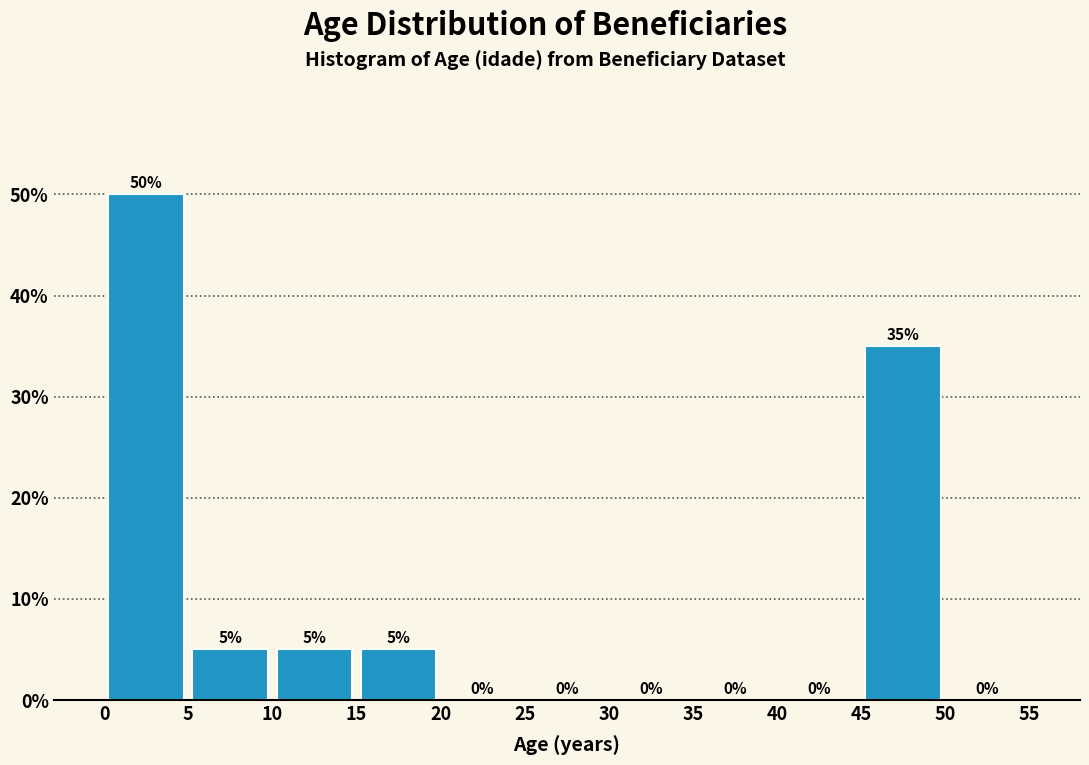

Reading left to right, list every bar in this chart as the range it spans on the x-axis followed by its height.

0 to 5: 50
5 to 10: 5
10 to 15: 5
15 to 20: 5
20 to 25: 0
25 to 30: 0
30 to 35: 0
35 to 40: 0
40 to 45: 0
45 to 50: 35
50 to 55: 0